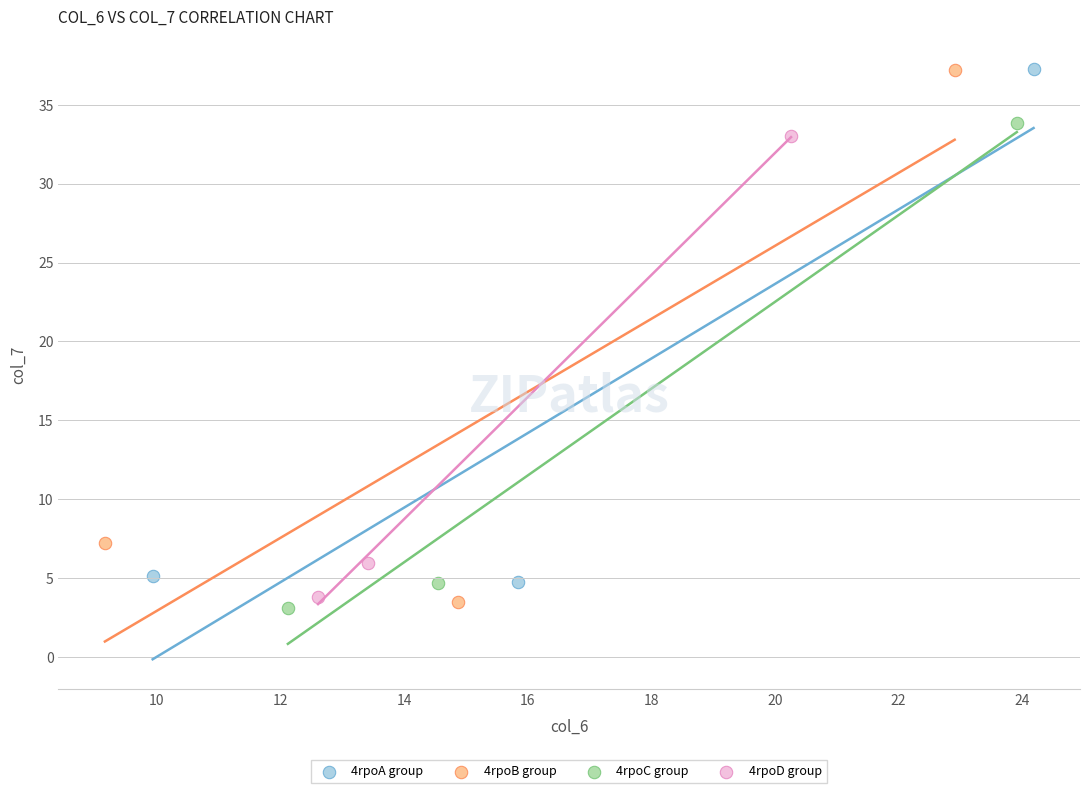

Which series has the widest spread of Y values?

4rpoB group